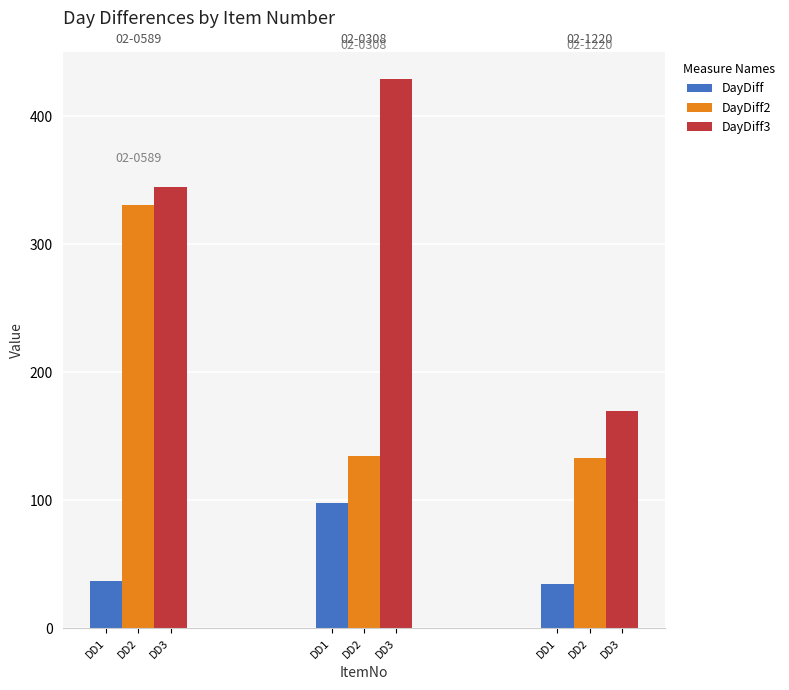

Are the bars horizontal?

No